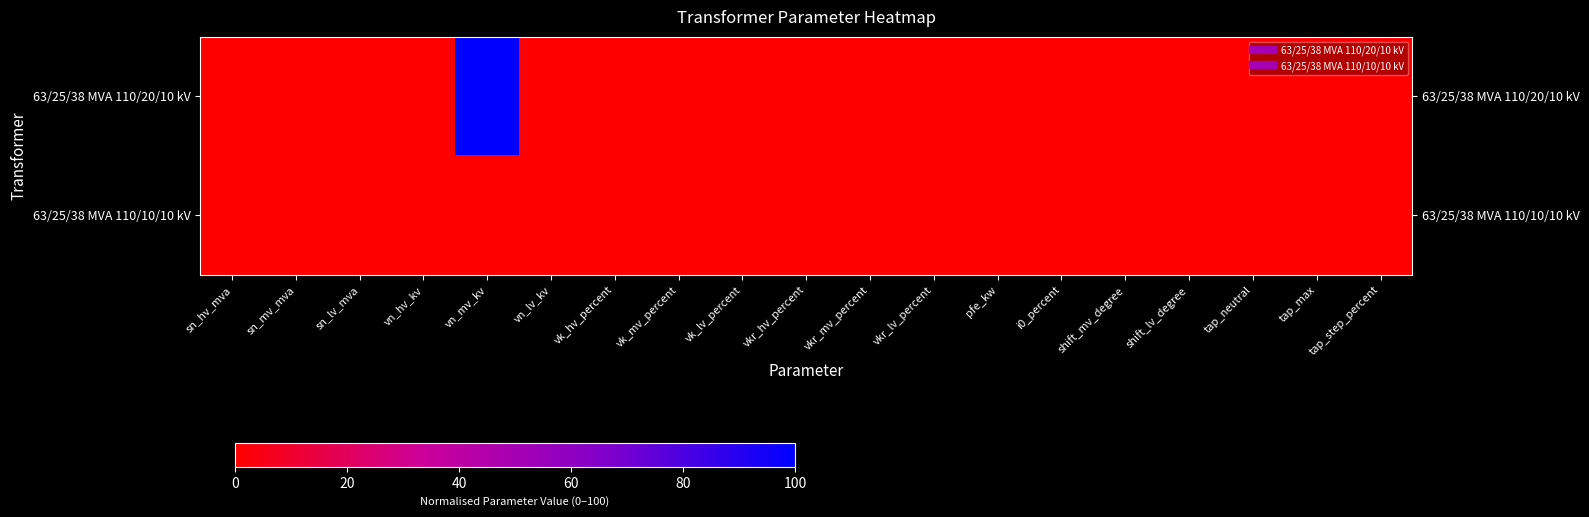

What is the maximum value shown in the chart?

100